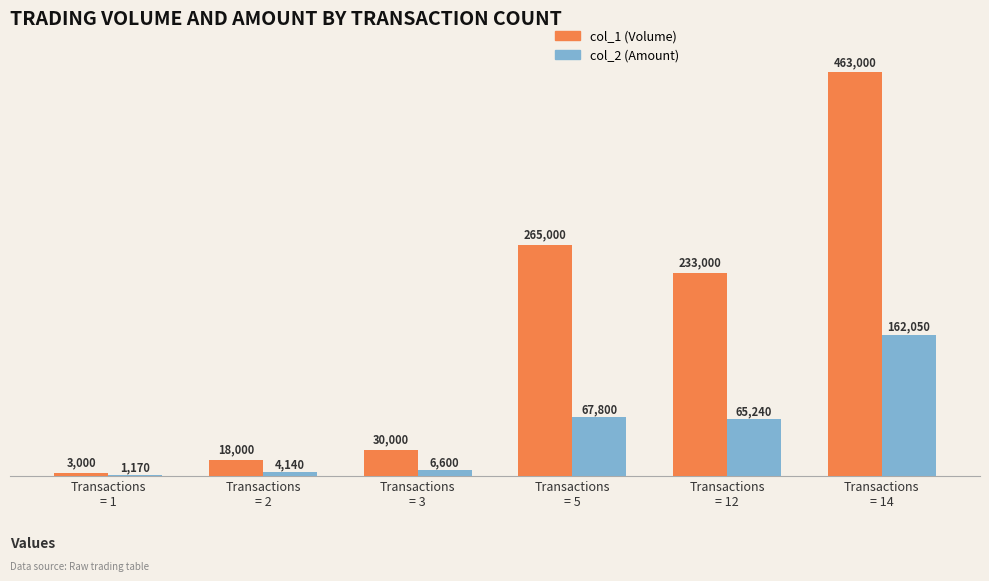

Reading left to right, extract all data points from this chart.

col_1 (Volume): 3000	18000	30000	265000	233000	463000
col_2 (Amount): 1170	4140	6600	67800	65240	162050